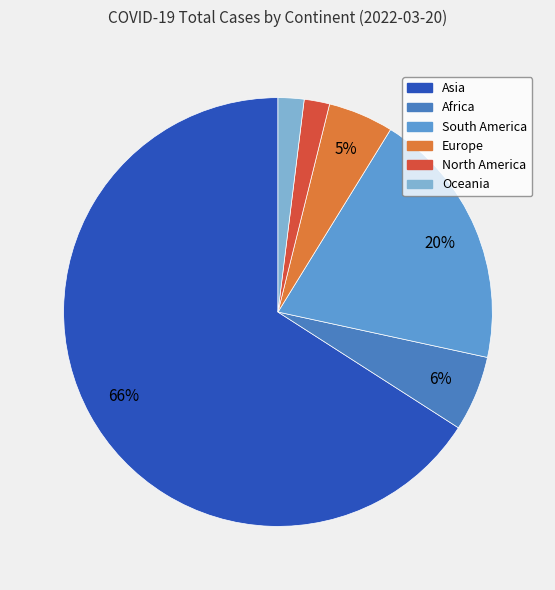

To the nearest percent, what percentage of the pie is Europe?

5%